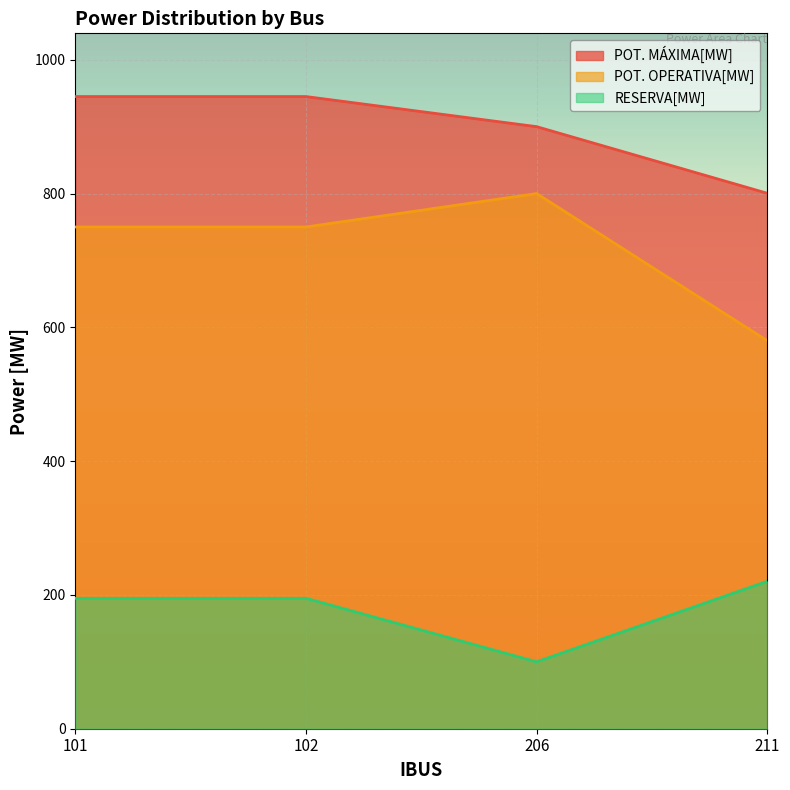

What is the value of the POT. OPERATIVA[MW] point at the 1st from the left?

750.0